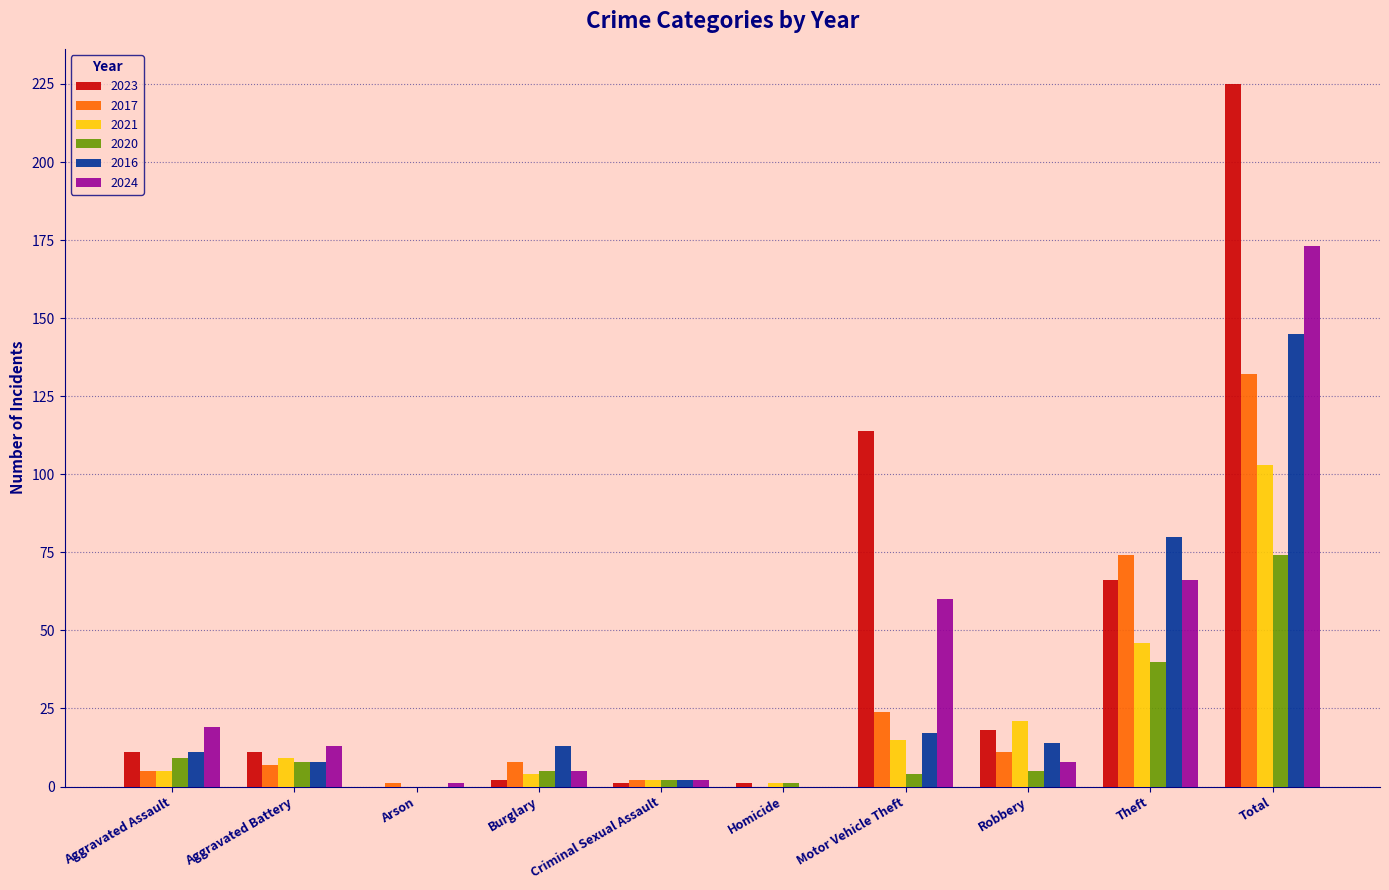

Read the 2017 value at Criminal Sexual Assault.

2